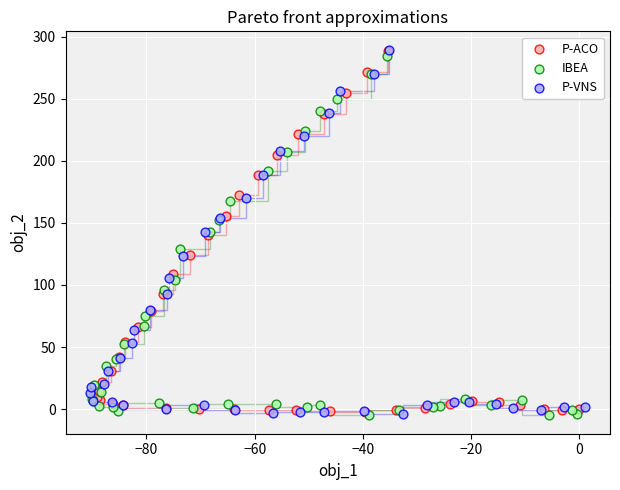

Which series has the widest spread of Y values?

P-VNS